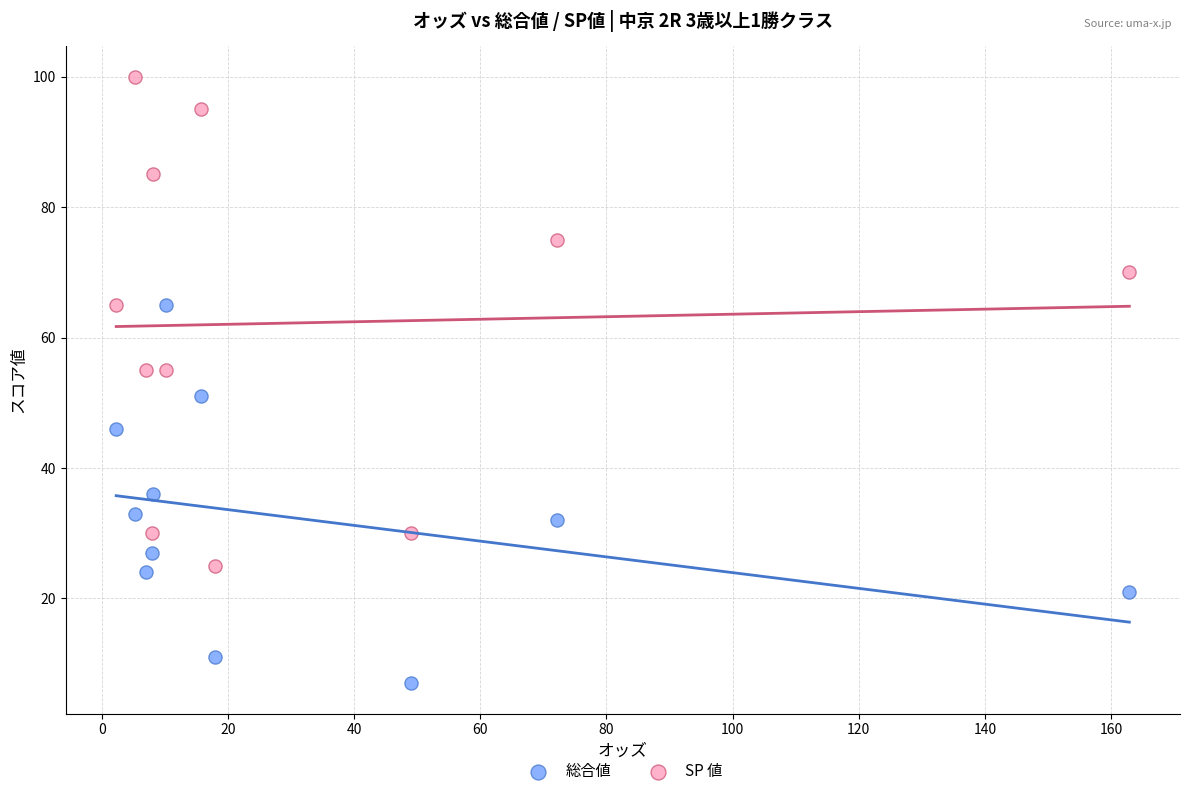

Which series reaches the maximum Y coordinate?

SP 値